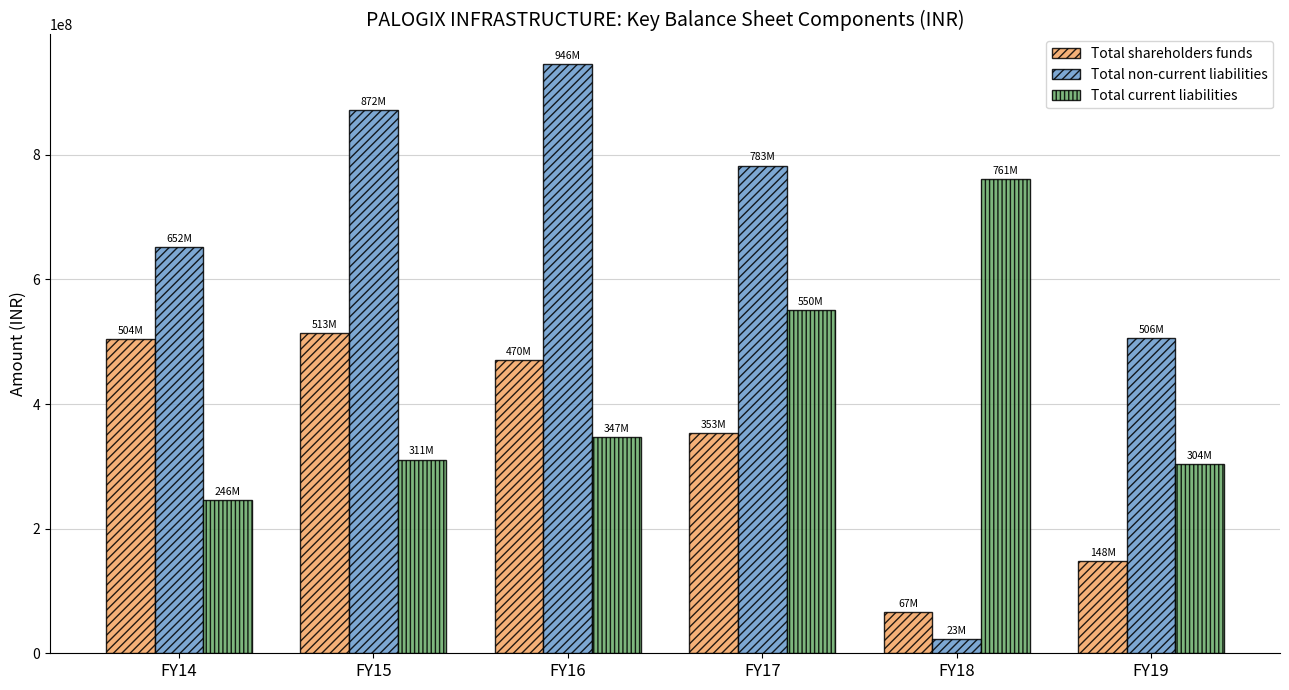

The value of Total current liabilities at FY18 is 761331287.0. True or false?

True